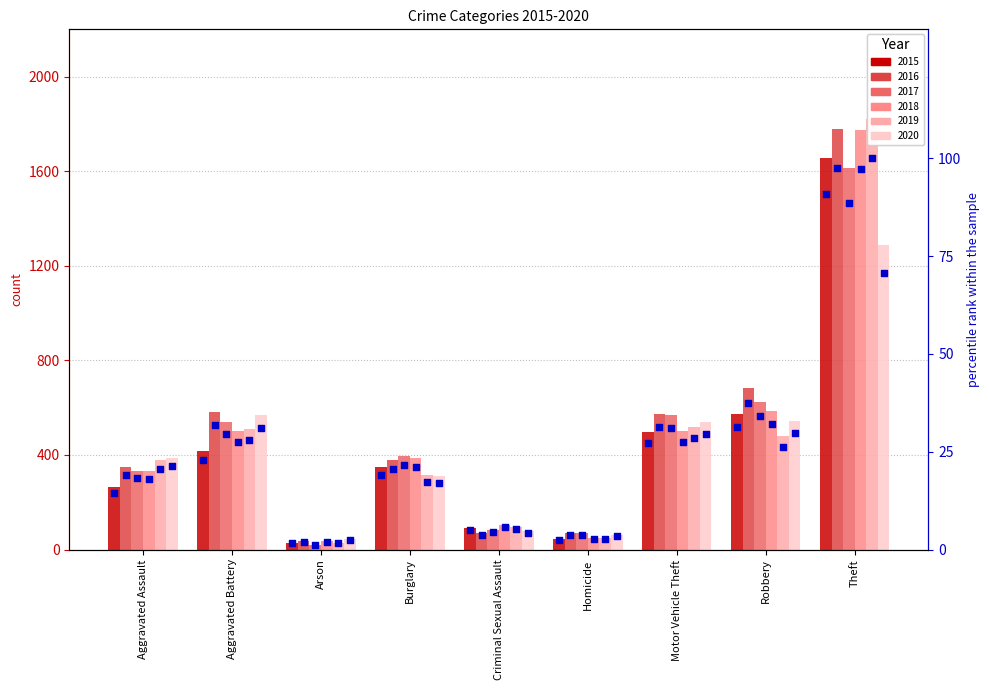

Which series reaches the maximum Y coordinate?

2019